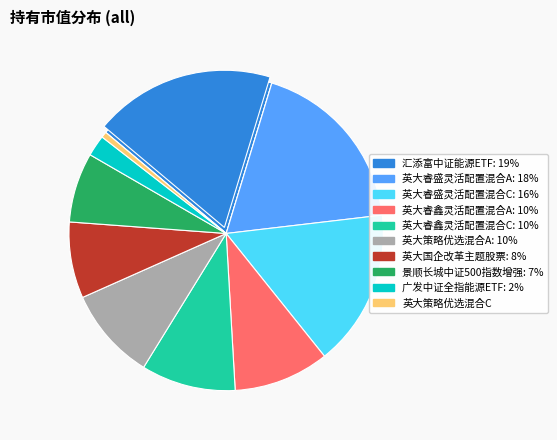

To the nearest percent, what portion does 英大睿鑫灵活配置混合C represent?

10%